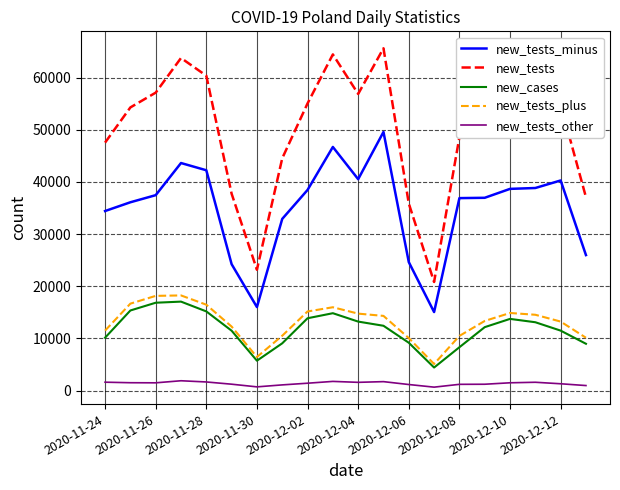

What is the highest value of the new_cases series?

17059